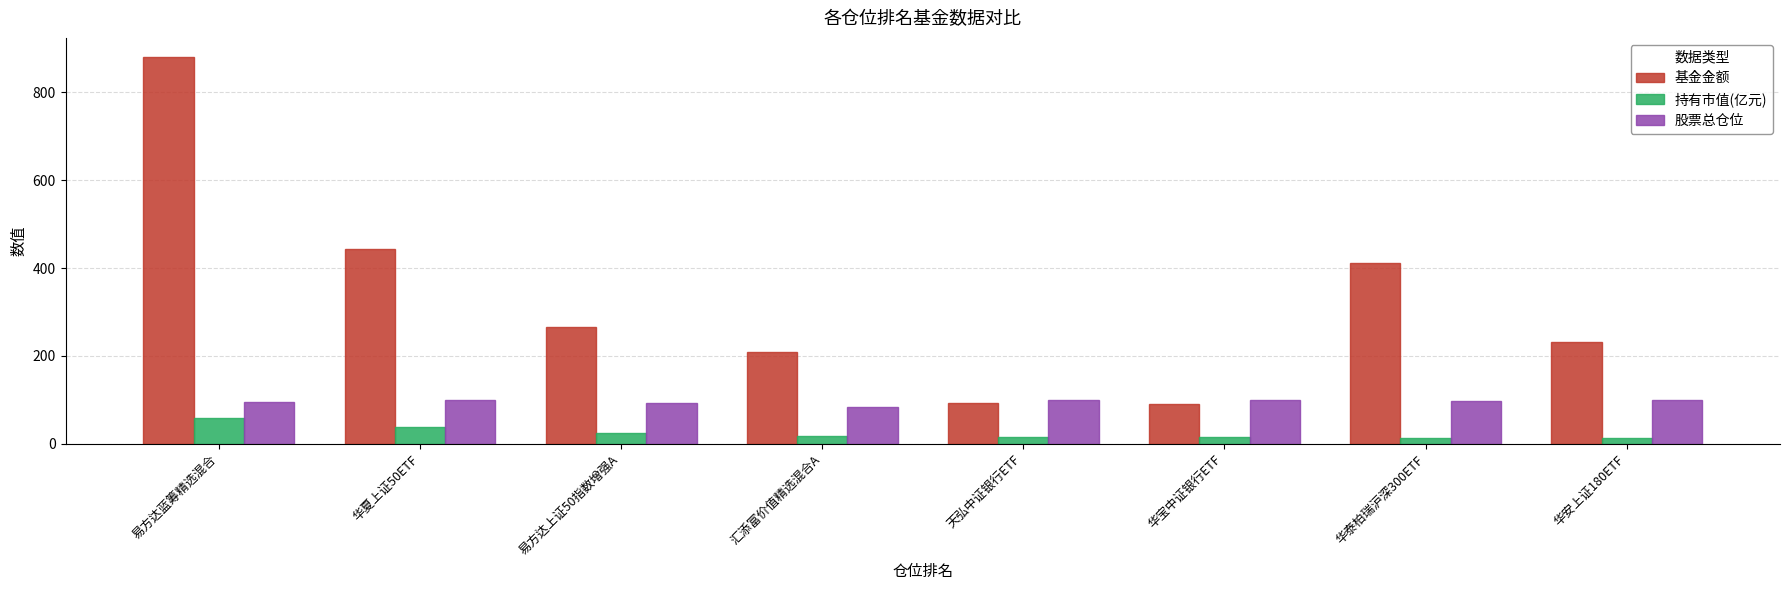

What is the difference between the second highest and second lowest values in the 基金金额 series?

351.6